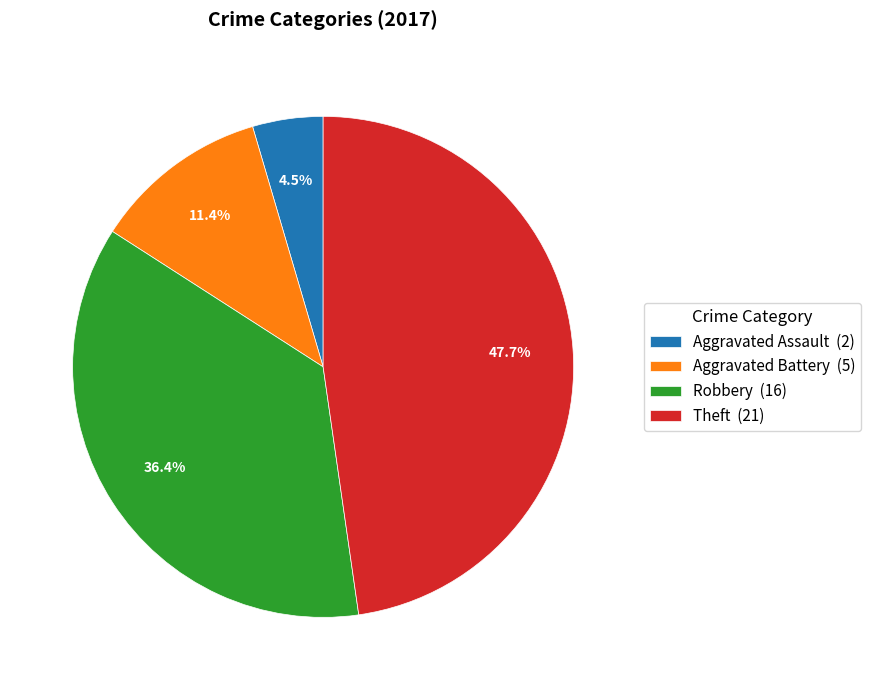

Combined, what portion of the pie is Robbery and Aggravated Assault?

40.9%